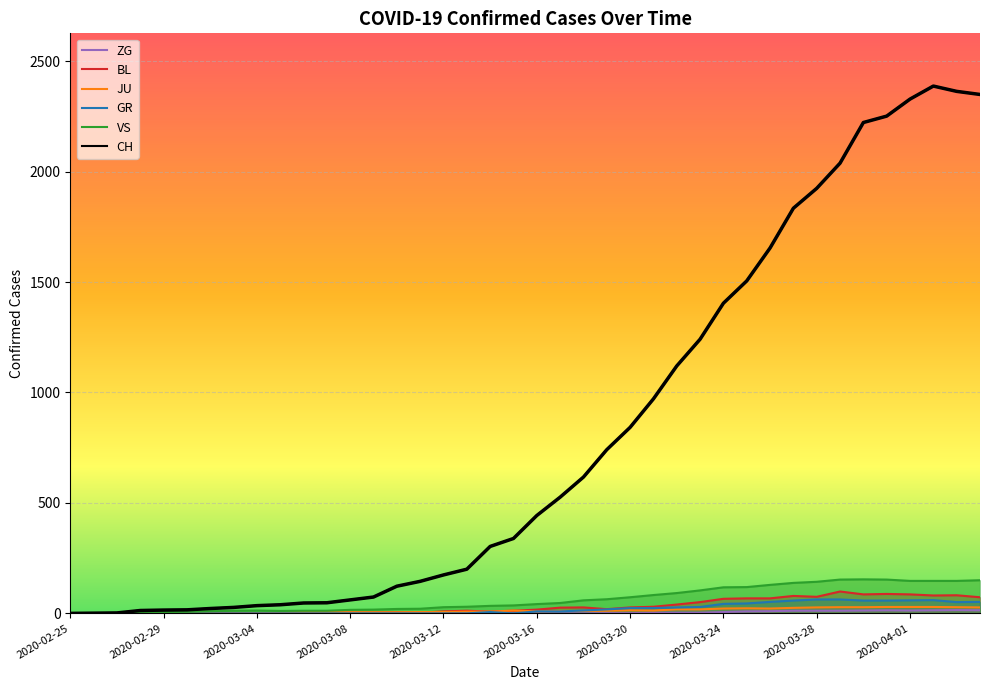

What is the difference between the second highest and minimum values in the GR series?

63